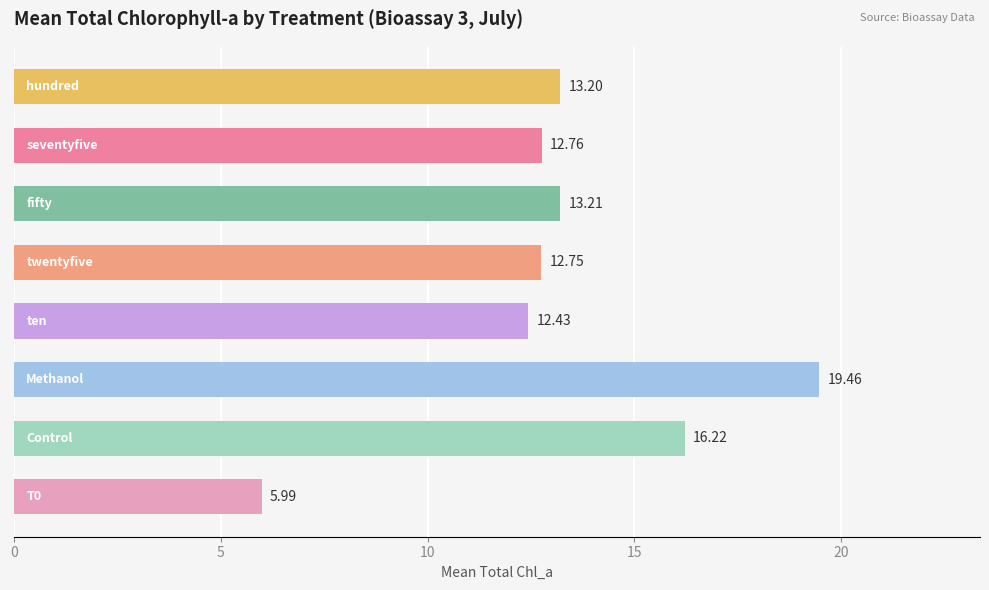

How many bars are there in total?

8